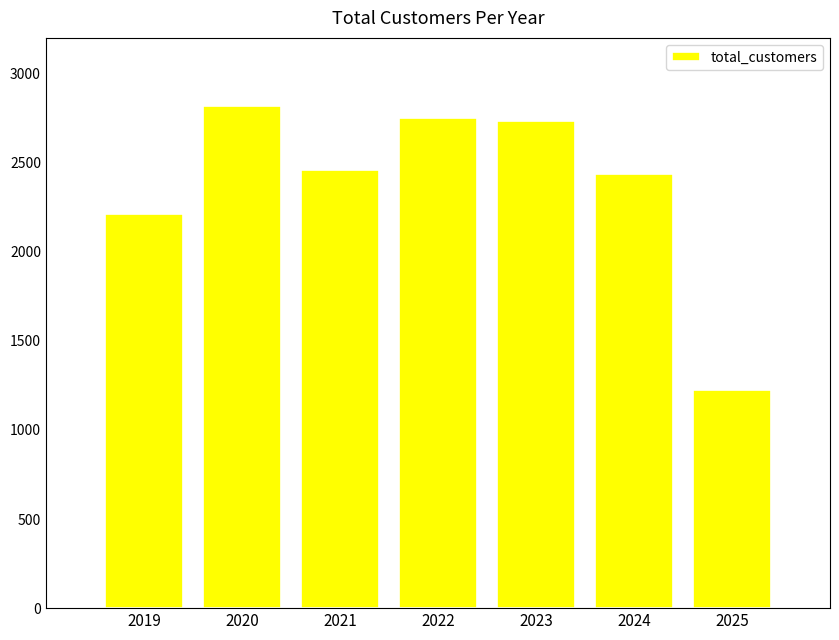

What is the sum of the values at 2022 and 2021?

5210